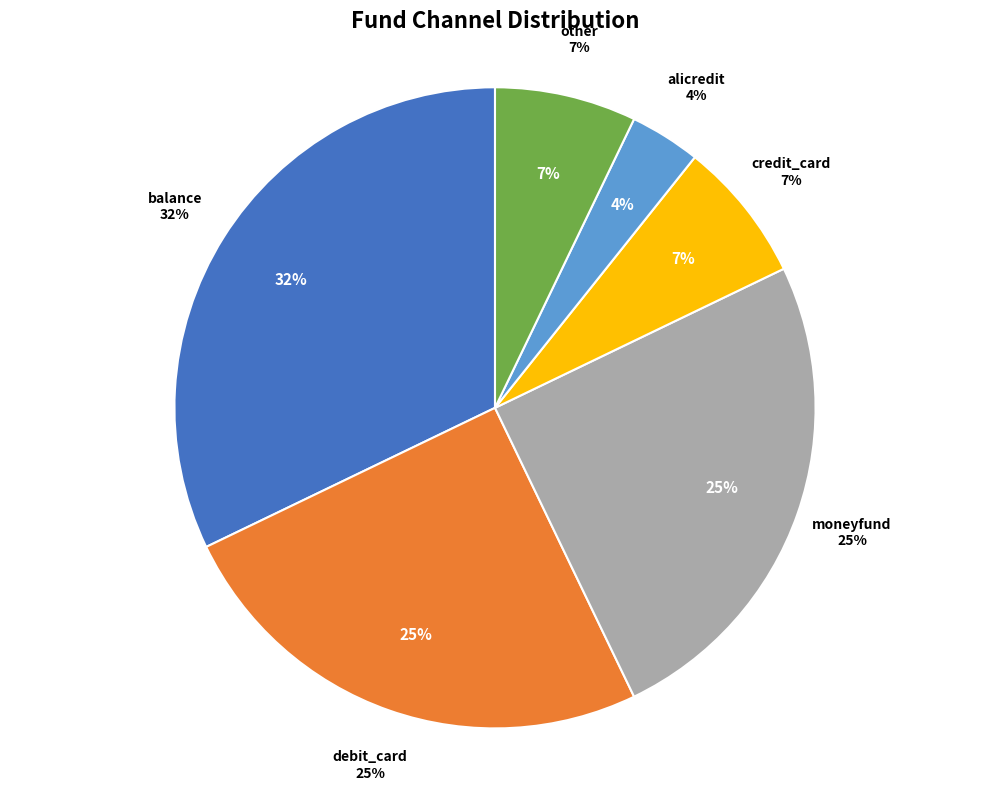

Count the number of slices in the pie.

6